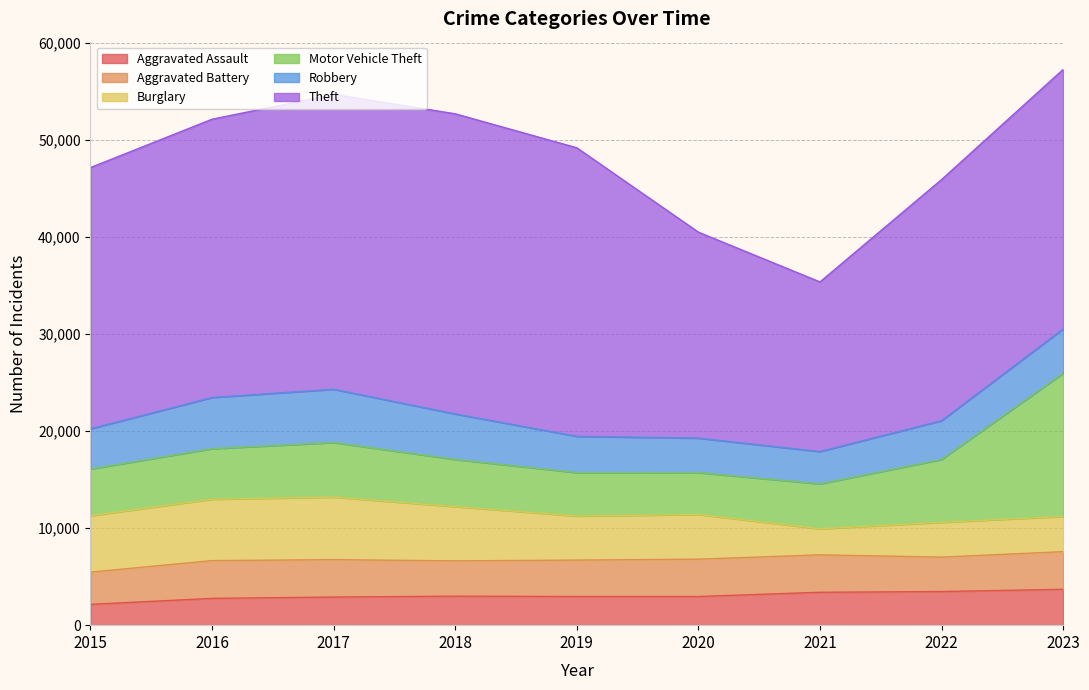

How many intersections are there between Burglary and Aggravated Battery?

3